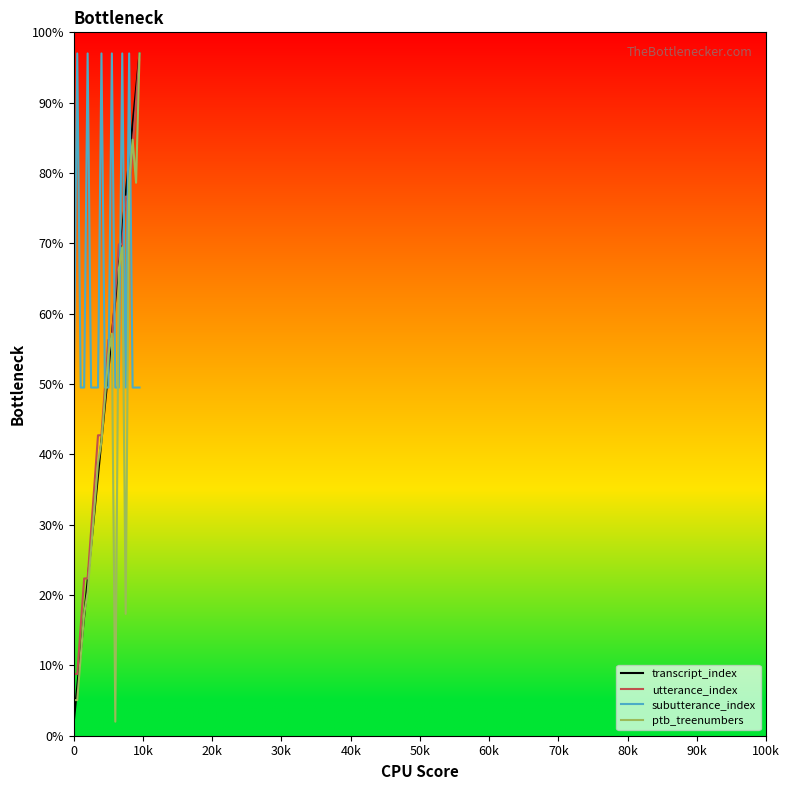

What is the maximum value for subutterance_index?

97.0